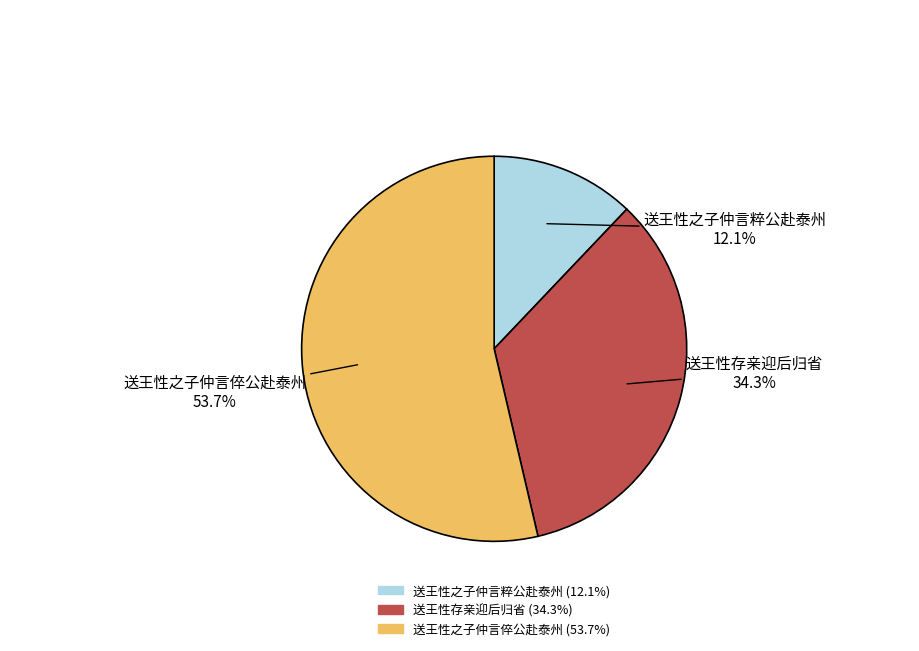

Do 送王性之子仲言粹公赴泰州 and 送王性之子仲言倅公赴泰州 together represent more than half of the pie?

Yes